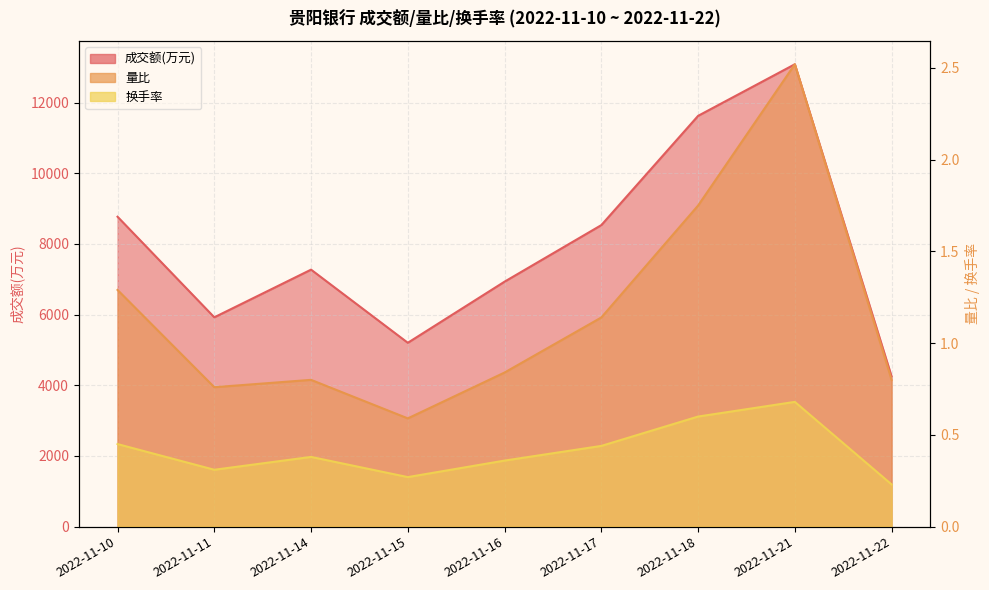

What is the minimum value shown in the chart?

0.2